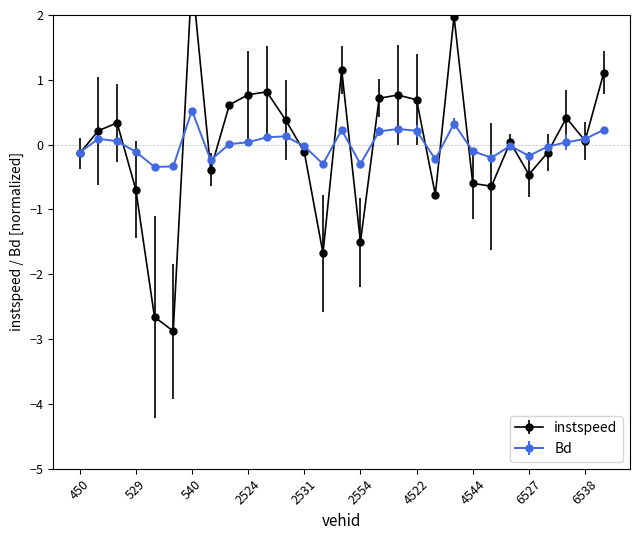

What are all the series names shown in the legend?

instspeed, Bd